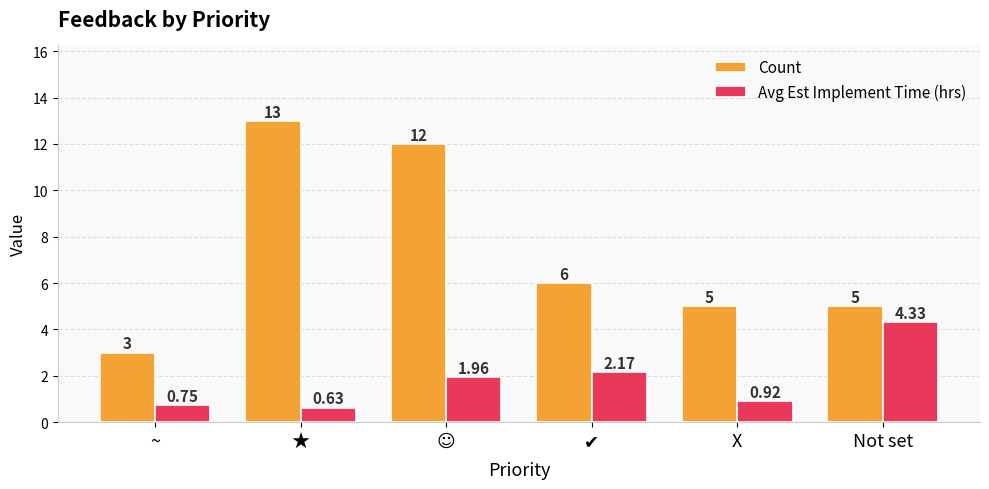

What is the difference between the Count values at ~ and ★?

10.0